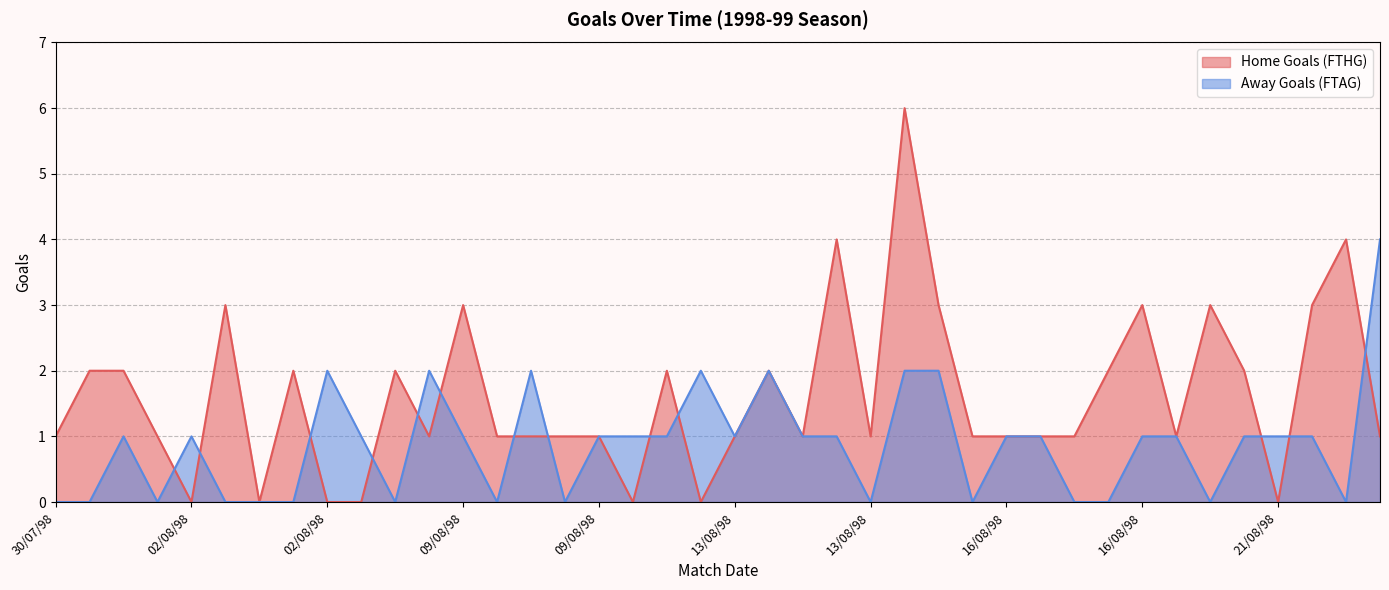

How many positive values does the Away Goals (FTAG) series have?

25